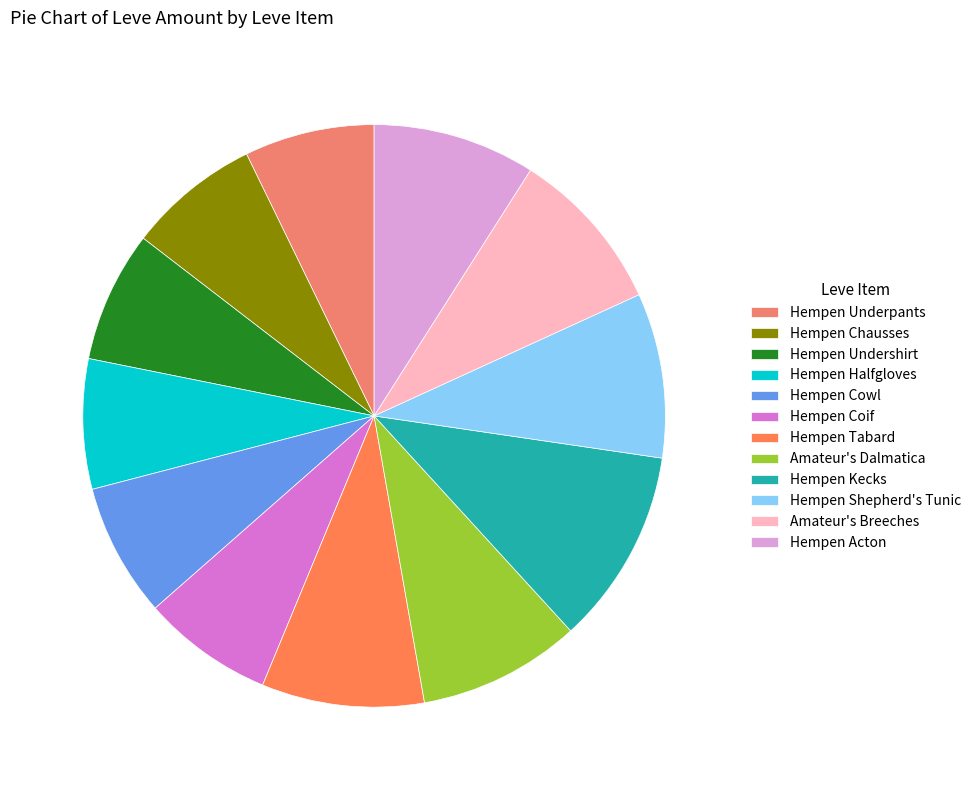

True or false: Hempen Acton accounts for 1% of the total.

False